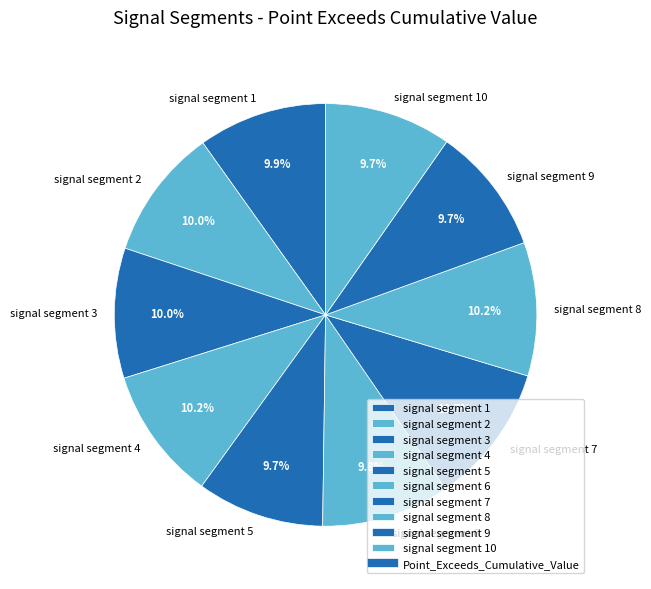

To the nearest percent, what percentage of the pie is signal segment 6?

10%